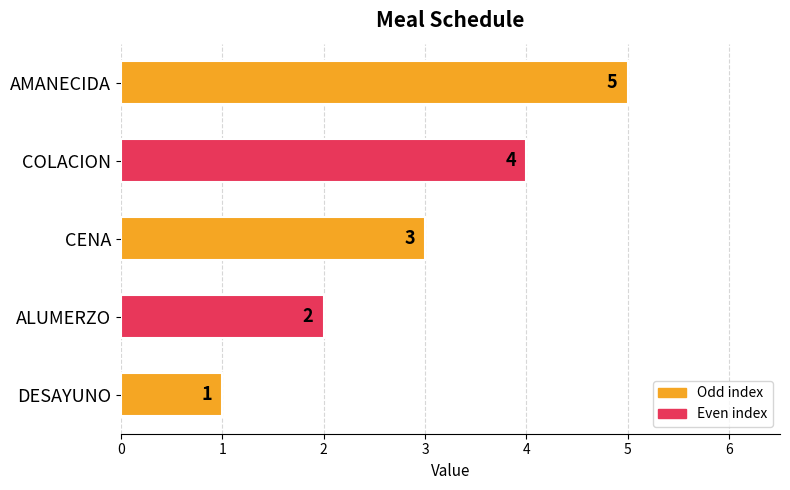

How many values are between 2 and 4?

3